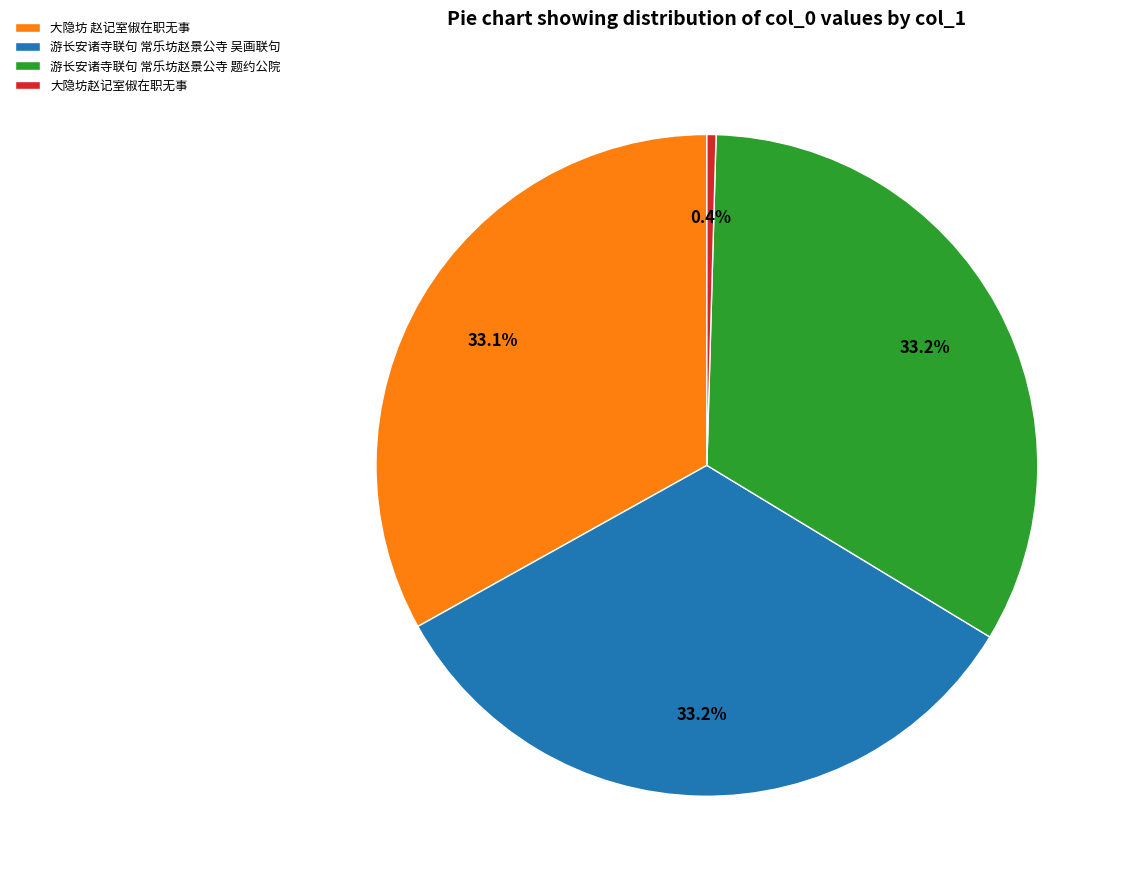

Which has a higher value, 大隐坊赵记室俶在职无事 or 游长安诸寺联句 常乐坊赵景公寺 吴画联句?

游长安诸寺联句 常乐坊赵景公寺 吴画联句